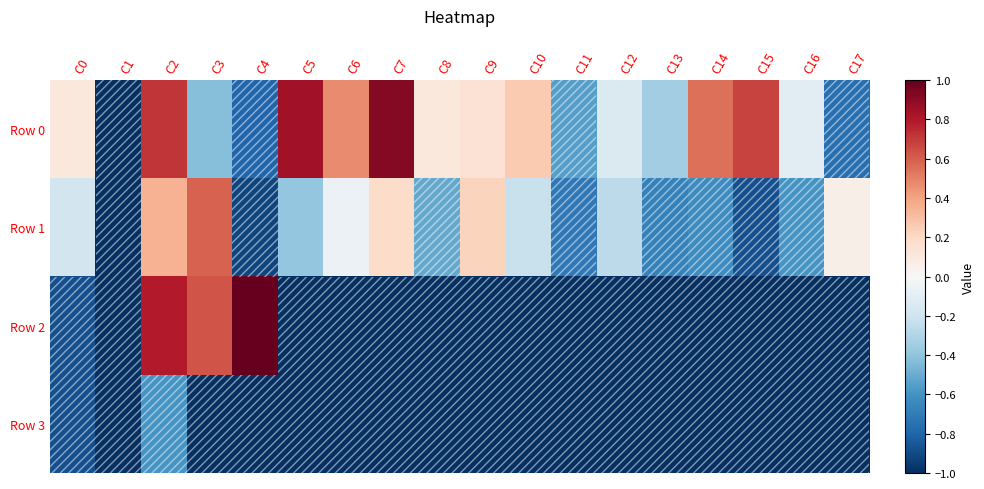

At how many categories does at least one series exceed 0?

13